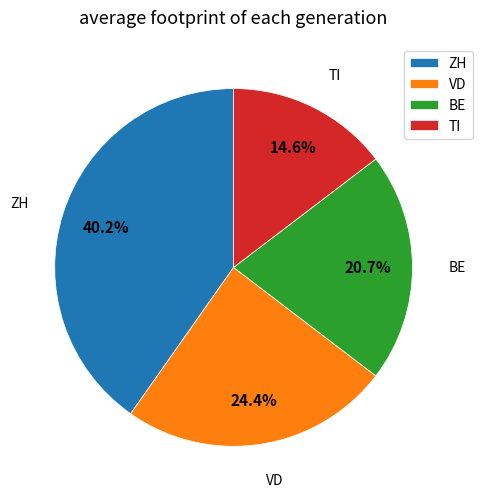

Is there any slice that represents more than half of the pie?

No